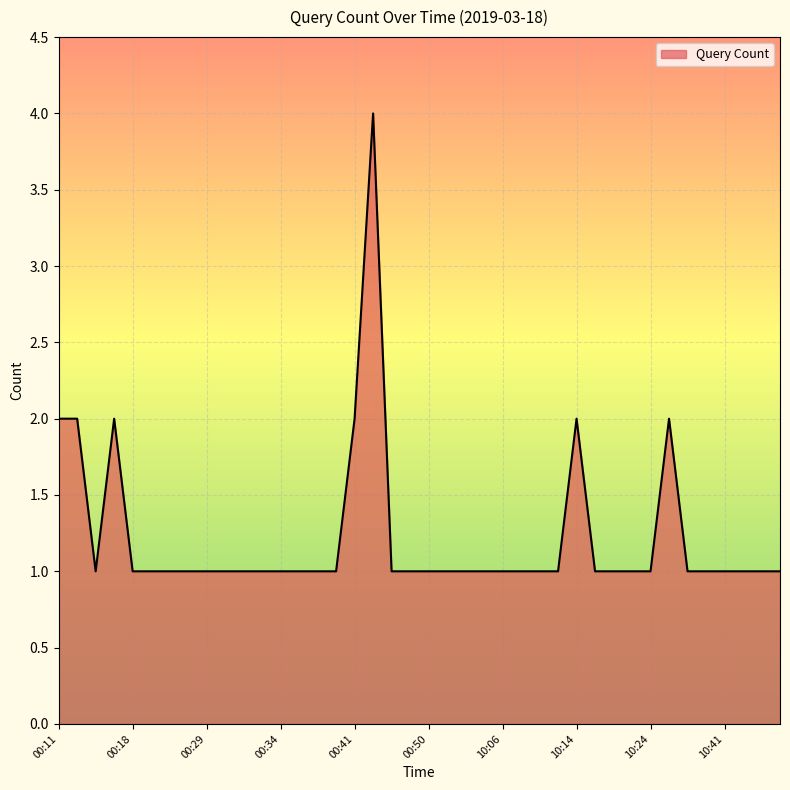

What is the difference between the maximum and minimum values?

3